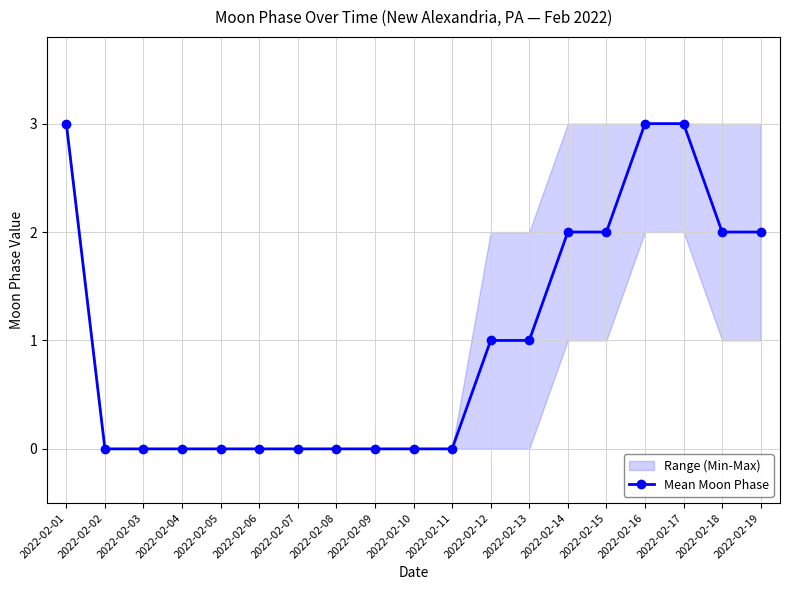

Is it true that the value at 2022-02-14 is 2?

True